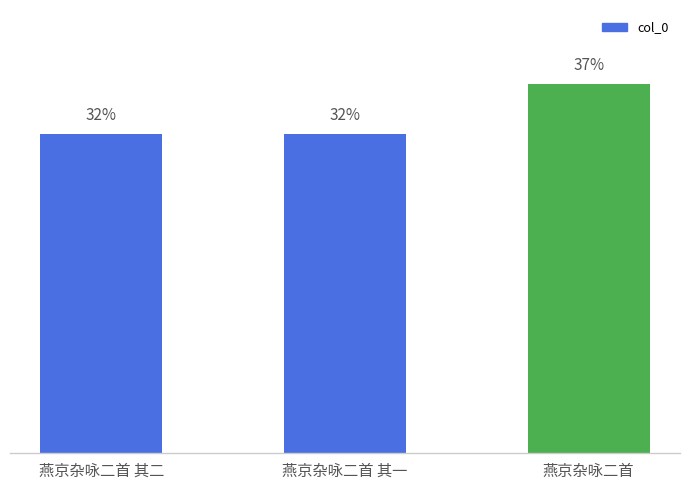

Which has a higher value, 燕京杂咏二首 其一 or 燕京杂咏二首 其二?

燕京杂咏二首 其二